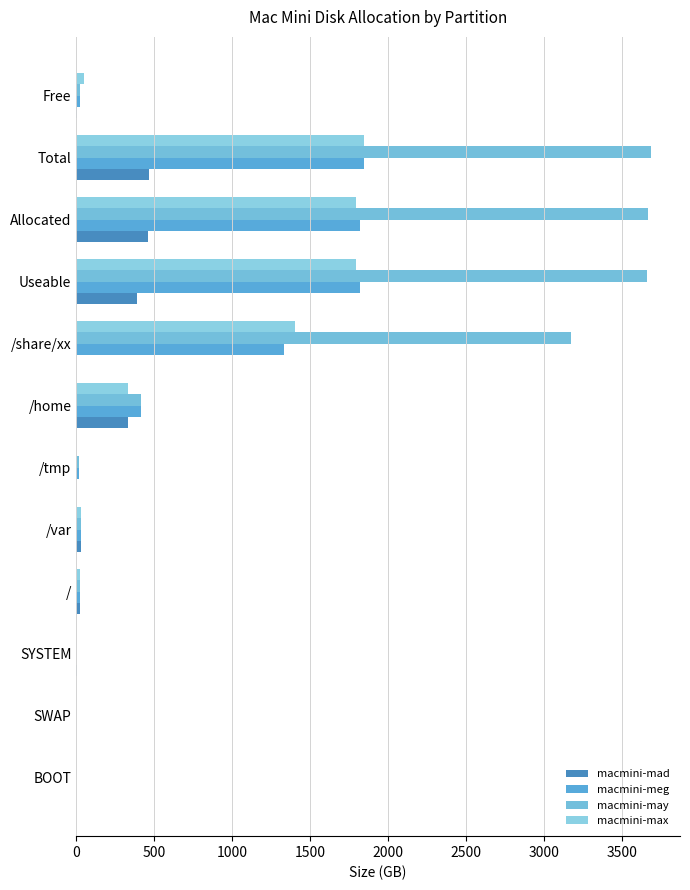

How many data points in macmini-max are above 49?

6